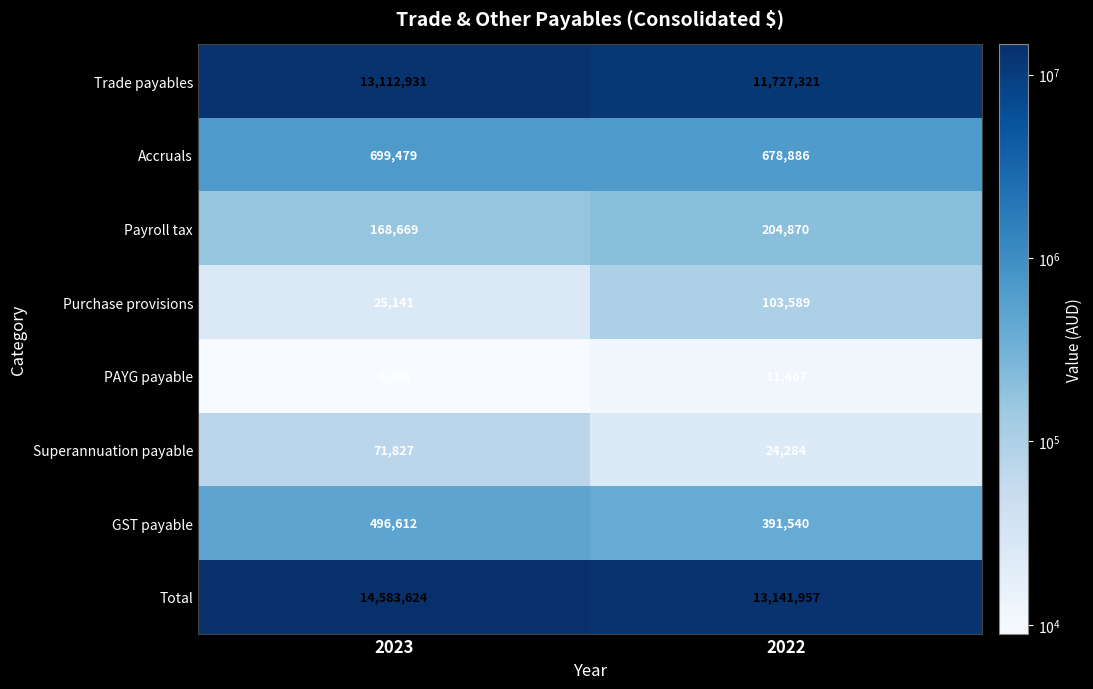

What is the spread (max minus min) of values at 2022?

13130490